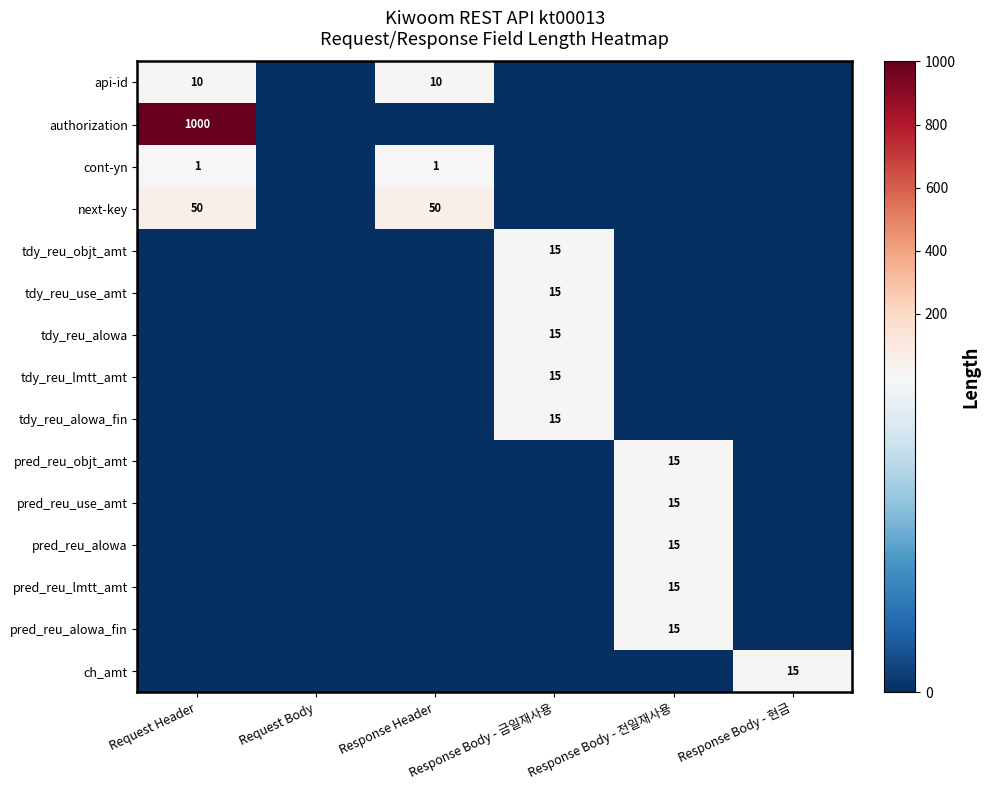

The pred_reu_alowa_fin series shows 15 at Response Body - 전일재사용. True or false?

True